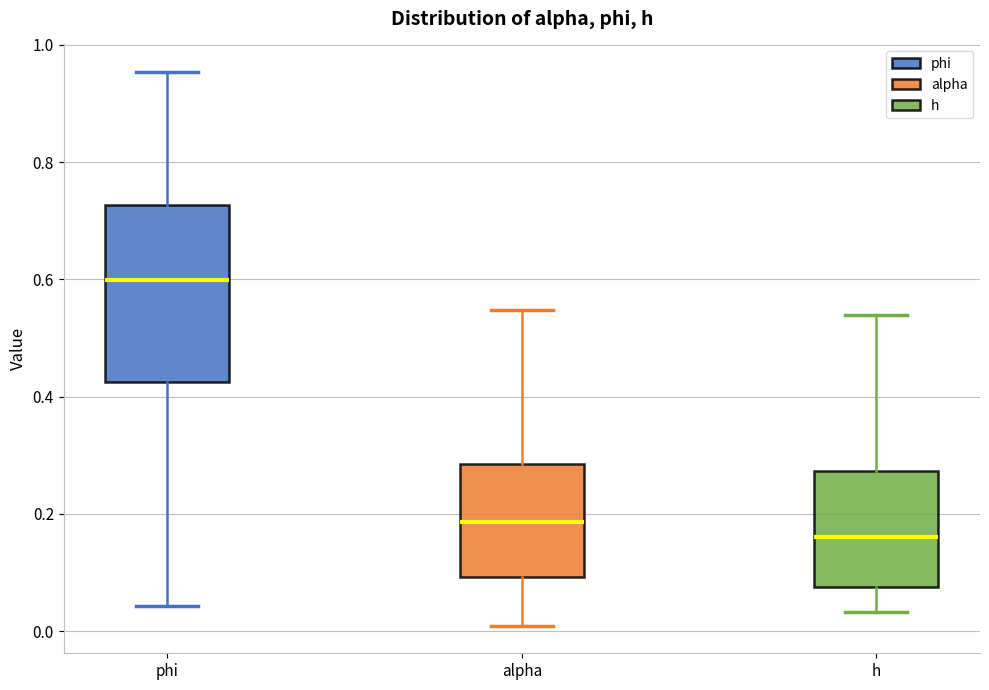

Reading left to right, read every box against the y-axis: the position of its median line, the range the box covers, and the ends of its whiskers. The values are not printed on the chart, so give them approximately, as read against the axis.

phi: median 0.60, box 0.42 to 0.72, whiskers 0.04 to 0.96
alpha: median 0.18, box 0.10 to 0.28, whiskers 0.00 to 0.54
h: median 0.16, box 0.08 to 0.28, whiskers 0.04 to 0.54